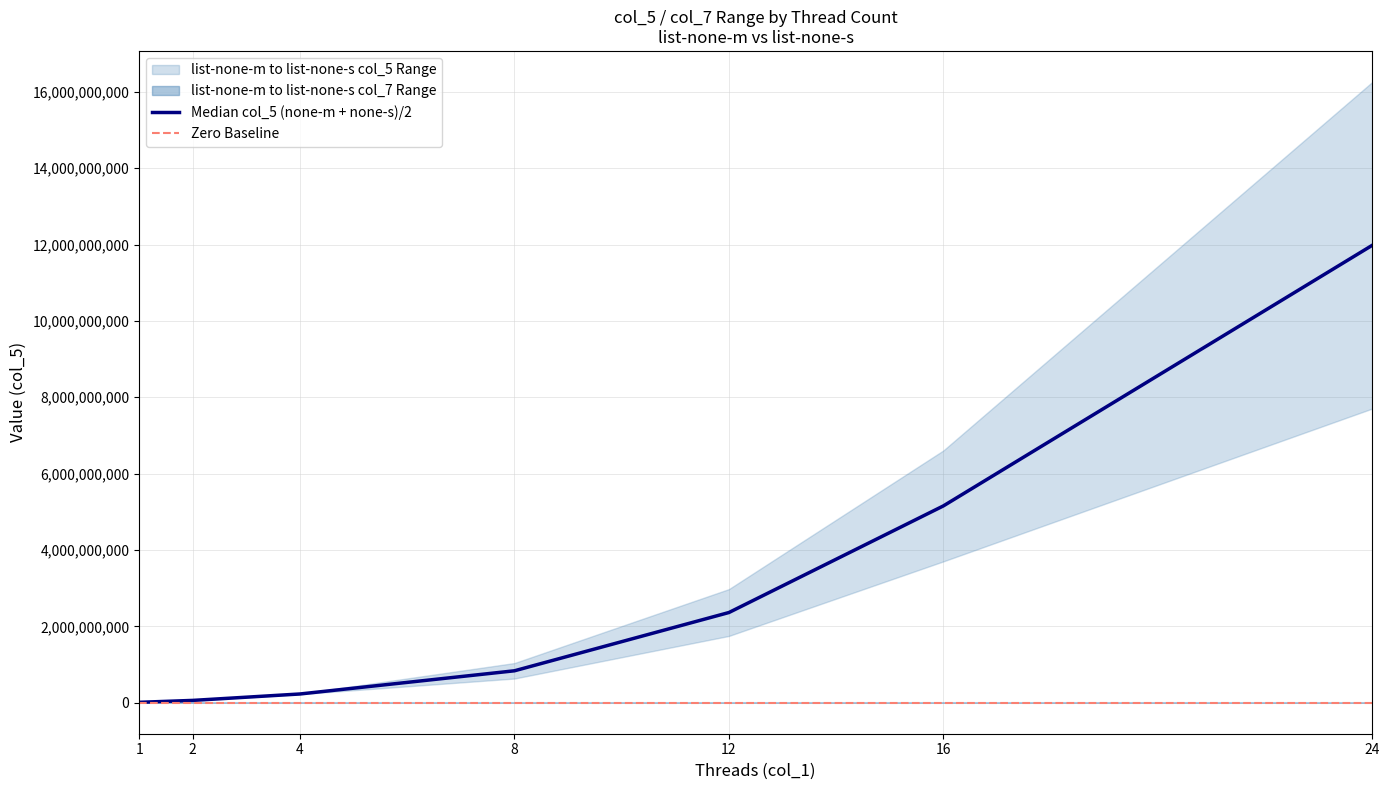

Reading left to right, what are all the values shown in this chart?

list-none-m col_5: 10359386	54280627	224108372	632500689	1748190094	3701404678	7704894246
list-none-s col_5: 9195917	65572737	232422407	1038517193	2975440739	6607926475	16259203556
list-none-m col_6: 3453	9046	18675	26354	48560	77112	107012
list-none-s col_6: 3065	10928	19368	43271	82651	137665	225822
list-none-m col_7: 44	9070	55776	162286	492119	1091745	2274367
list-none-s col_7: 34	10570	51562	300662	908379	2020339	5032181